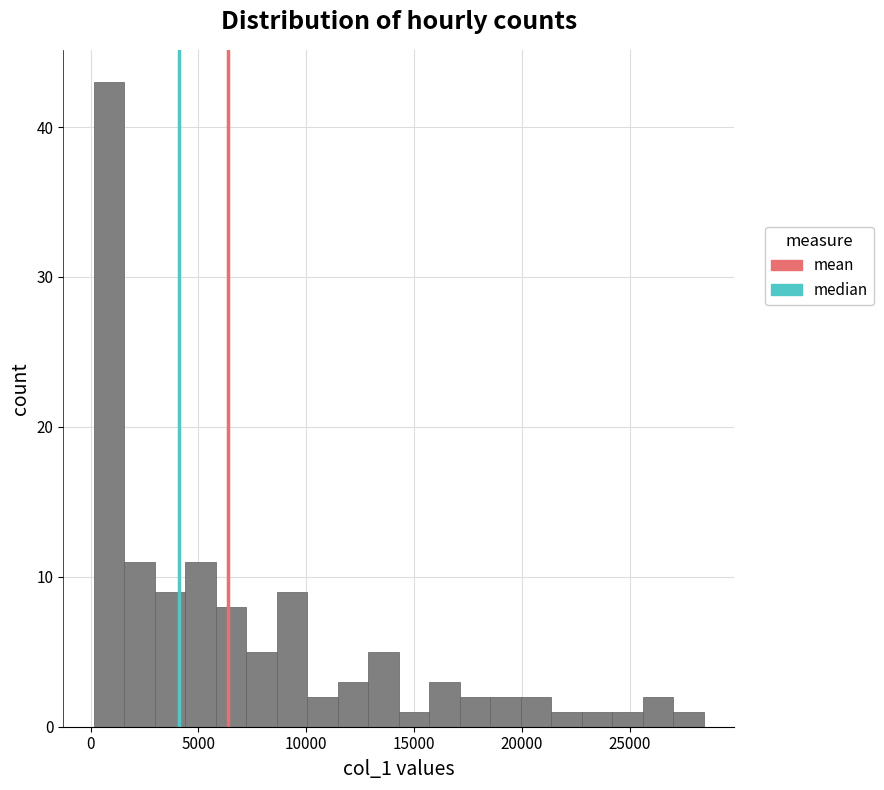

Read against the x-axis, roughly where is the centre of the tallest bar?

1000